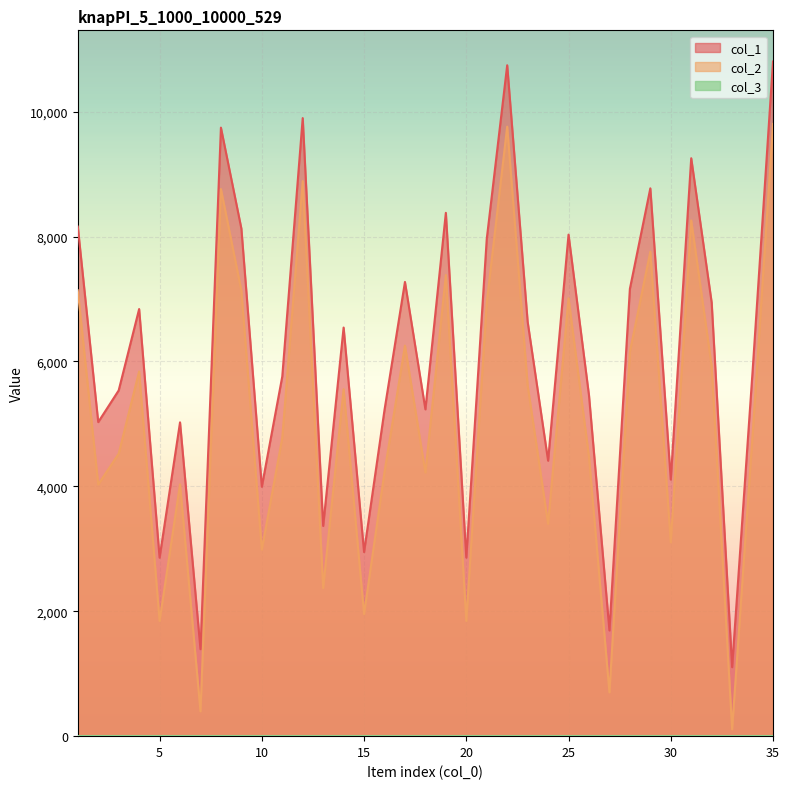

What is the value of the col_2 point at the 24th from the left?

3400